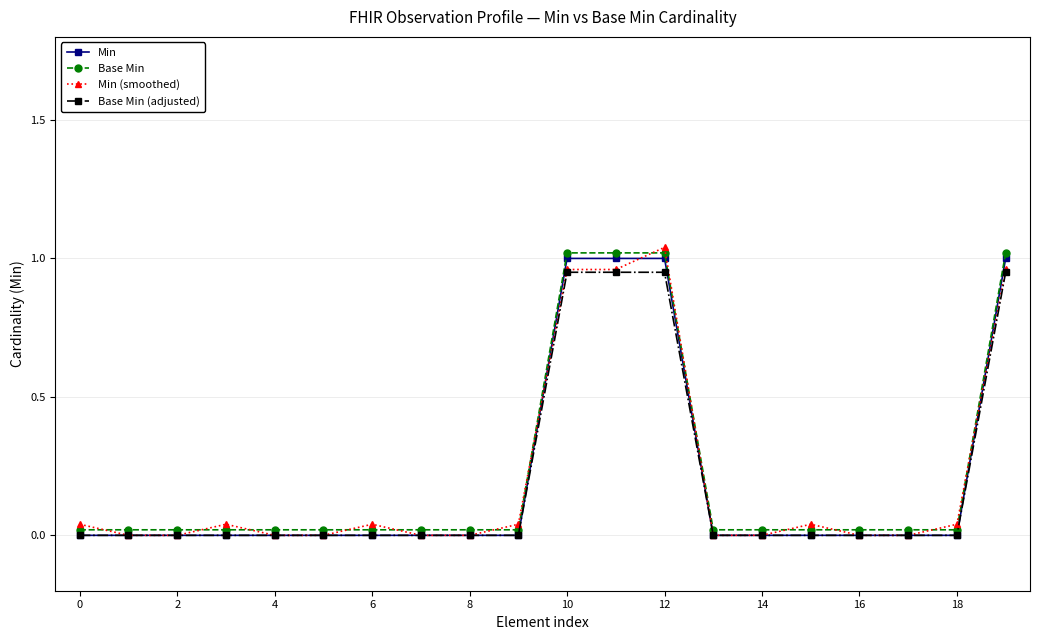

True or false: Min and Base Min cross at least once.

False